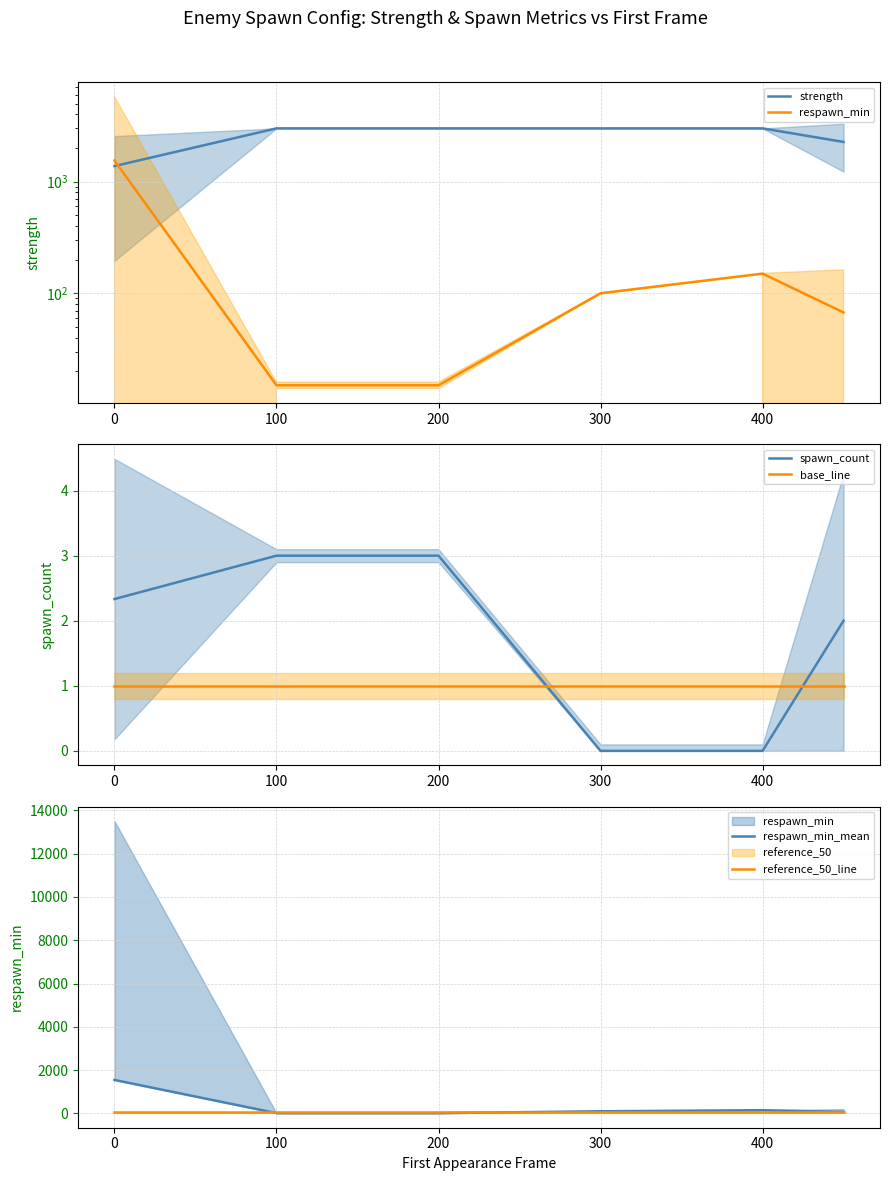

At how many categories does at least one series exceed 1229?

6